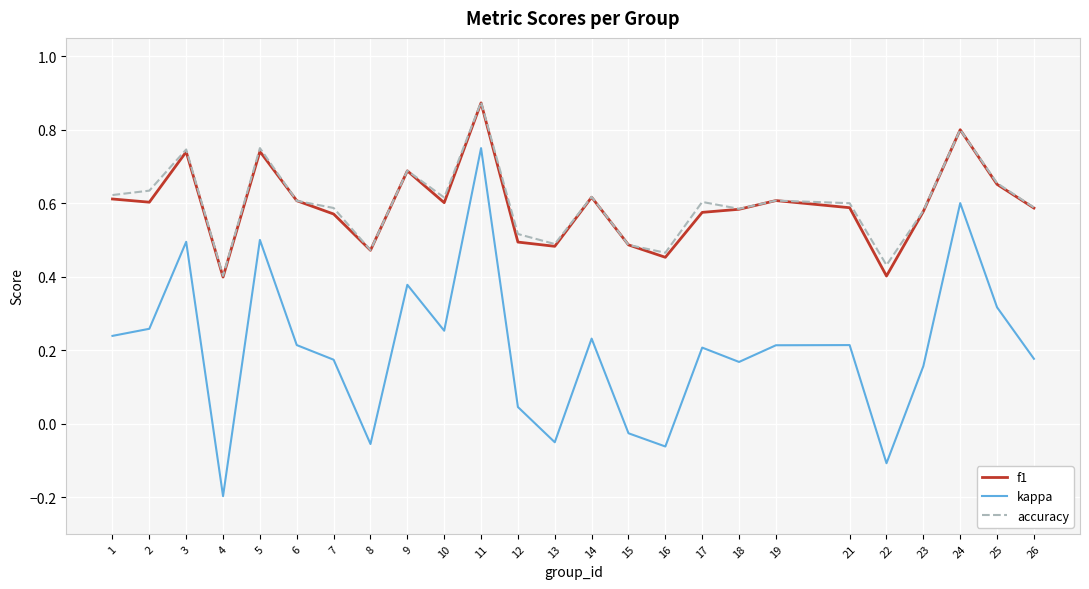

Which series has the largest range (max minus min)?

kappa